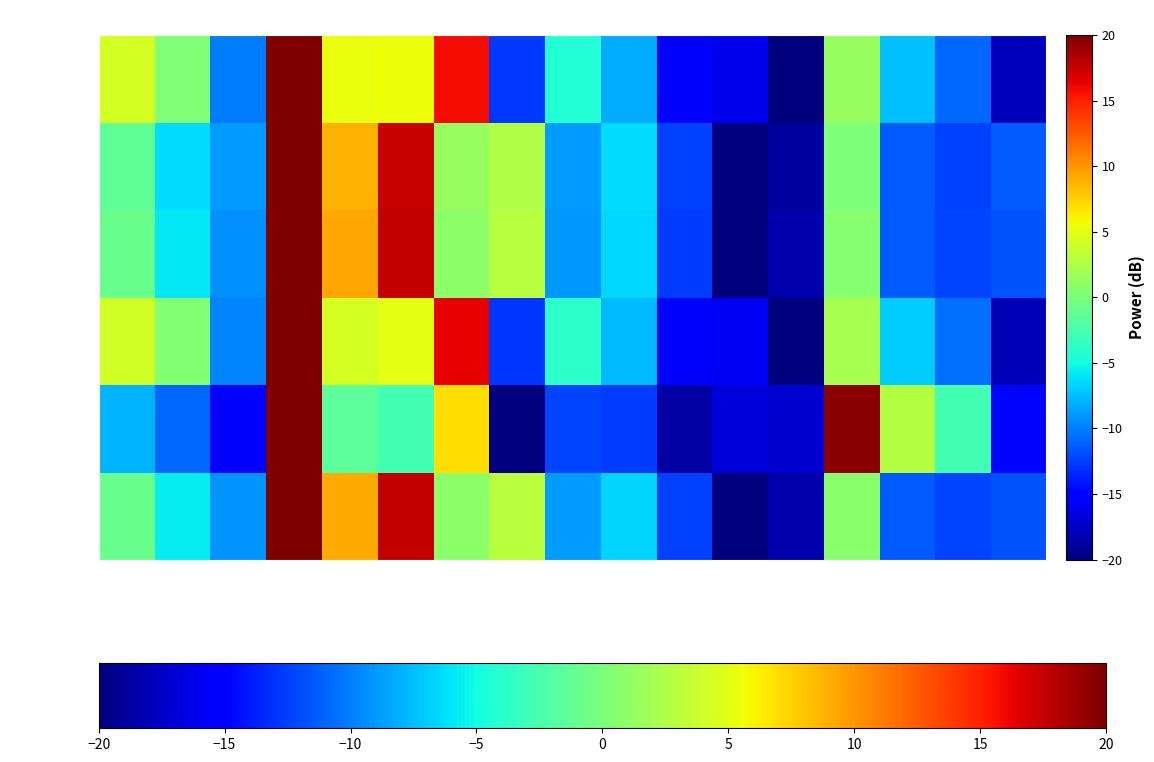

At which category is the sum across all series the highest?

11-15